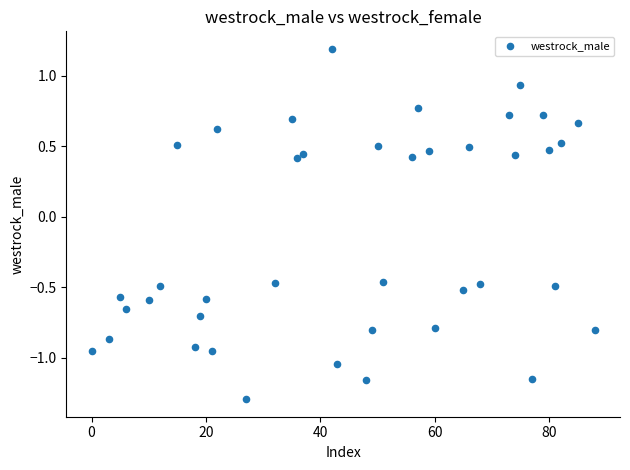

What is the range of Y values (max minus min)?

2.5